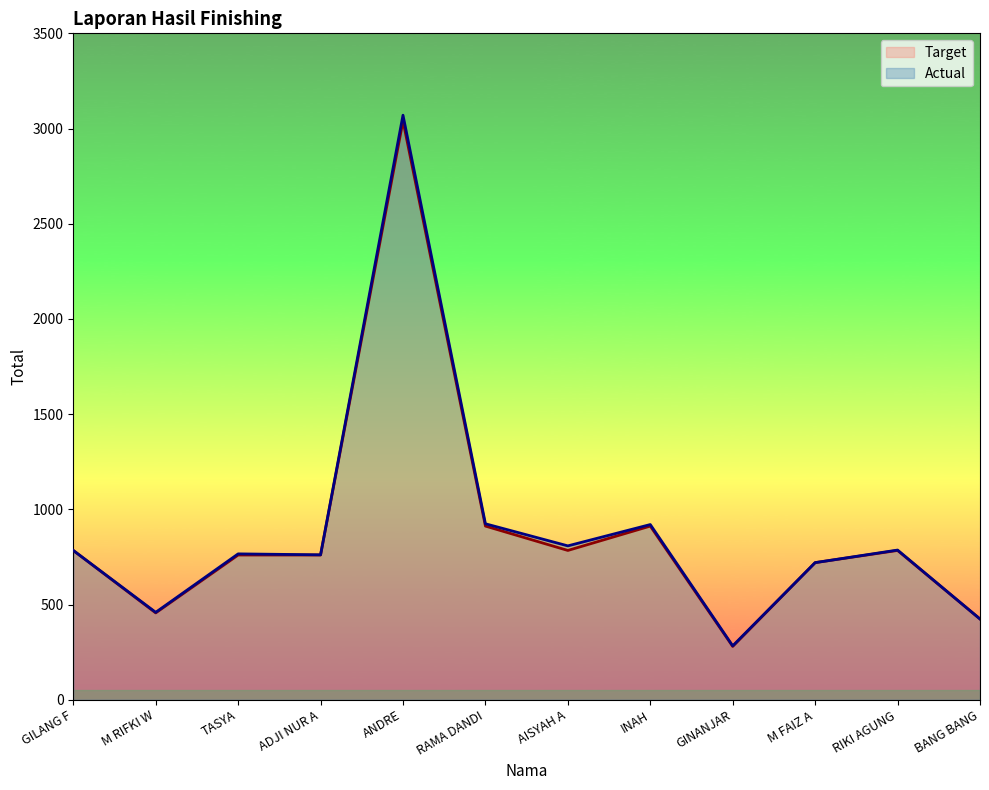

What position from the right is ADJI NUR A?

9